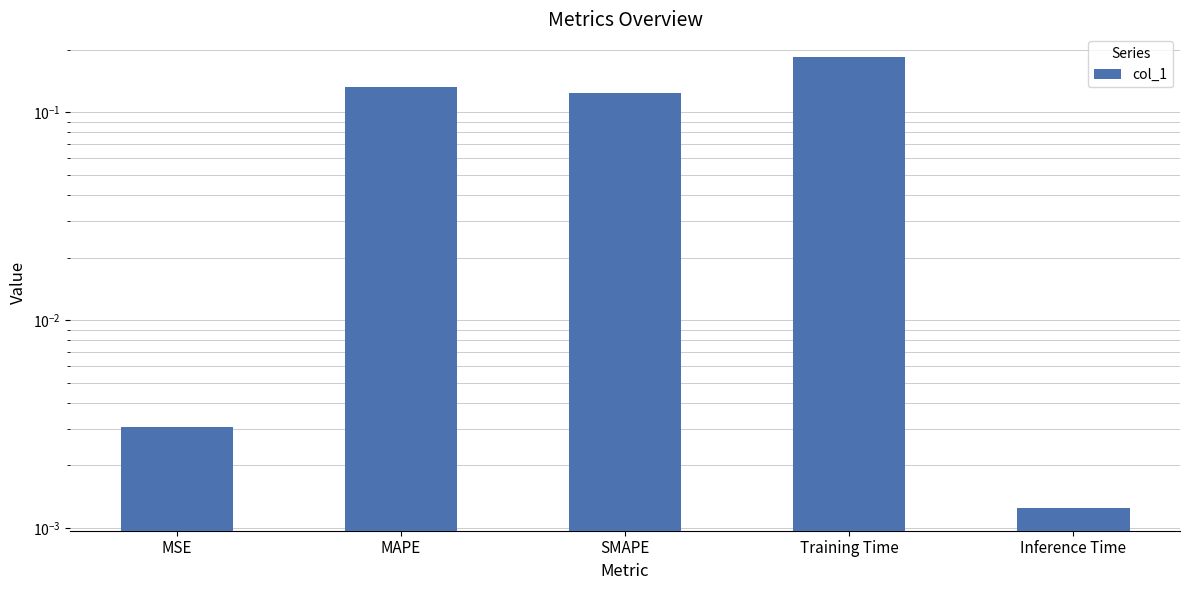

How many bars are there in total?

5